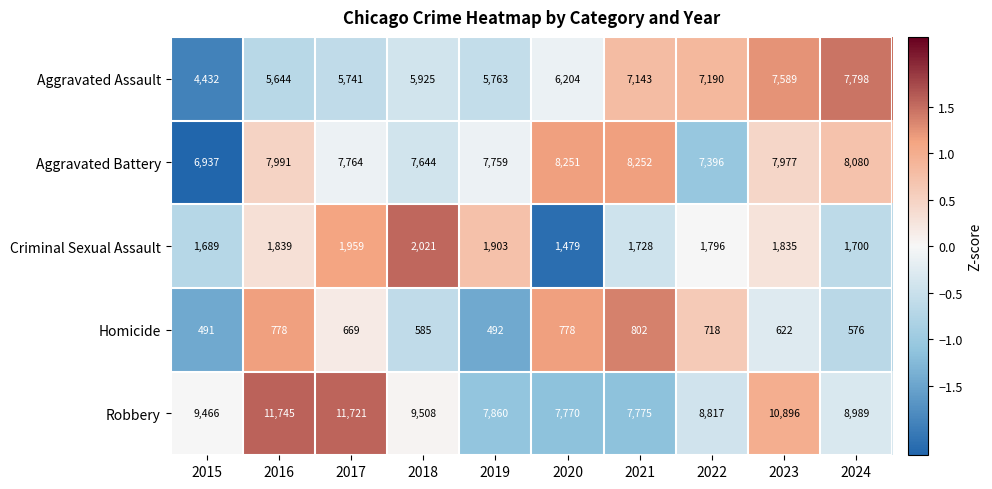

Rank the categories by Robbery value from lowest to highest.

2020, 2021, 2019, 2022, 2024, 2015, 2018, 2023, 2017, 2016